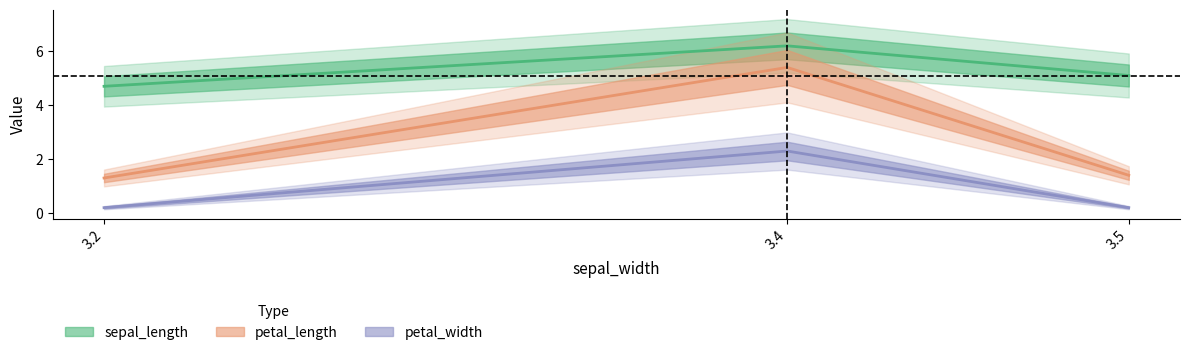

What is the sum of all sepal_length values?

16.0